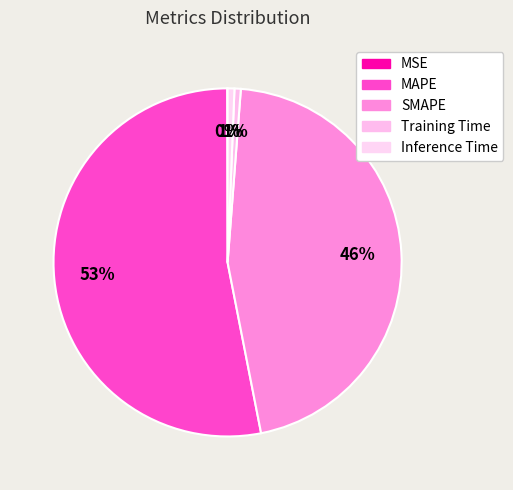

Which slice is the smallest?

MSE